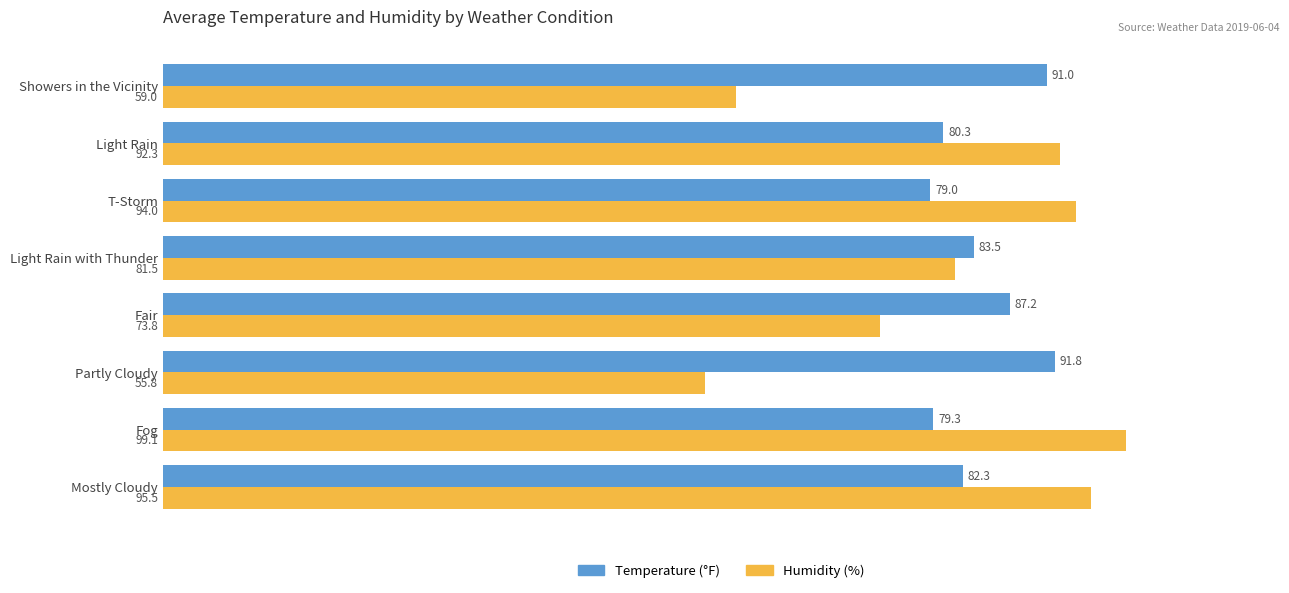

Which category has the highest value across all series?

Fog